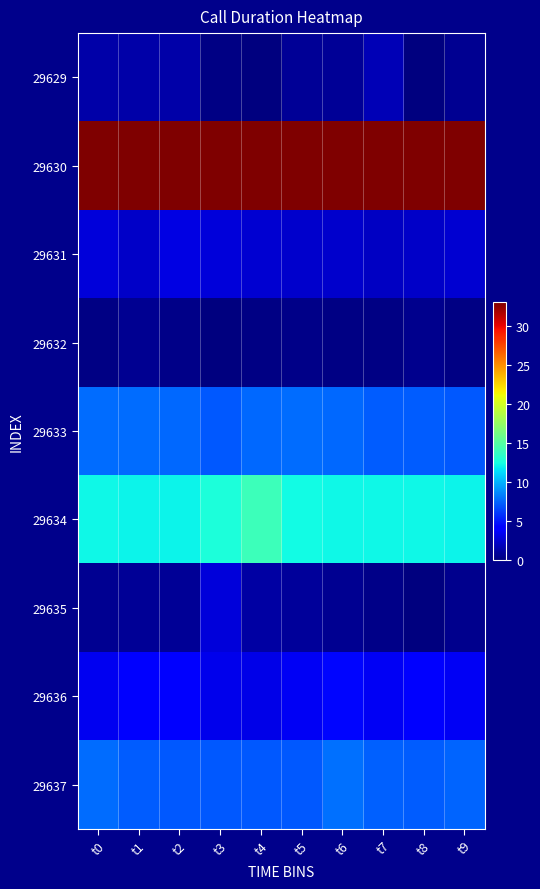

List the series in order of their peak value, lowest first.

29632, 29629, 29635, 29631, 29636, 29633, 29637, 29634, 29630